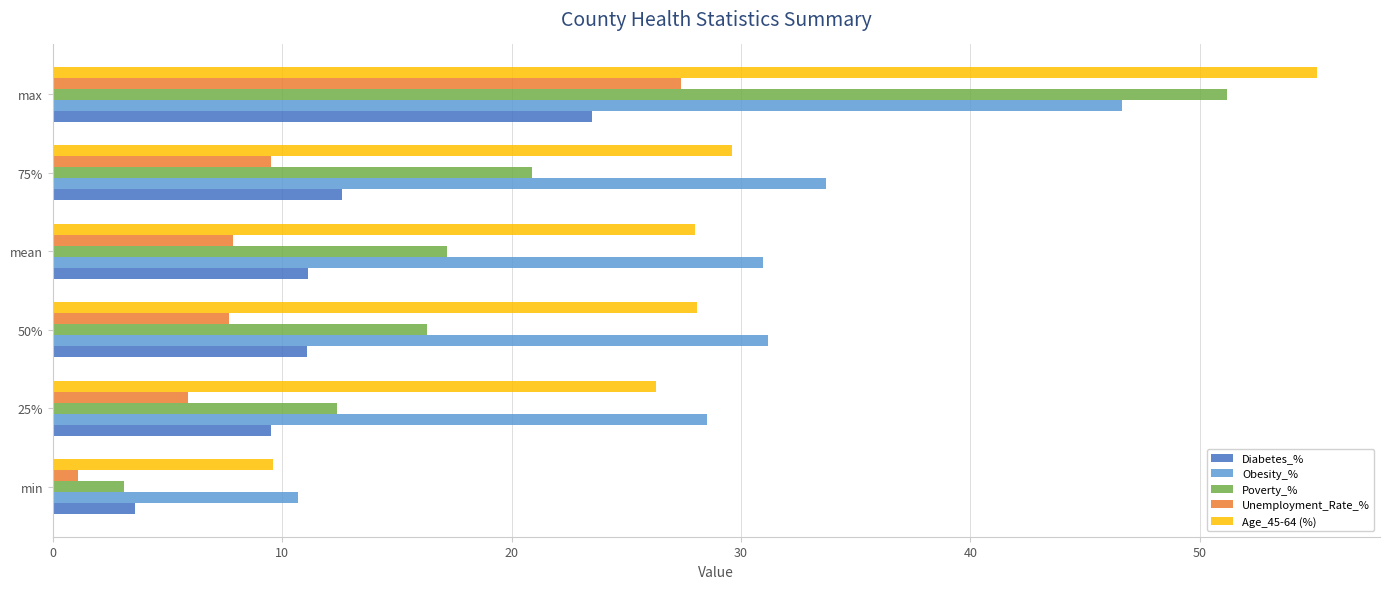

What is the average value of the Poverty_% series?

20.2